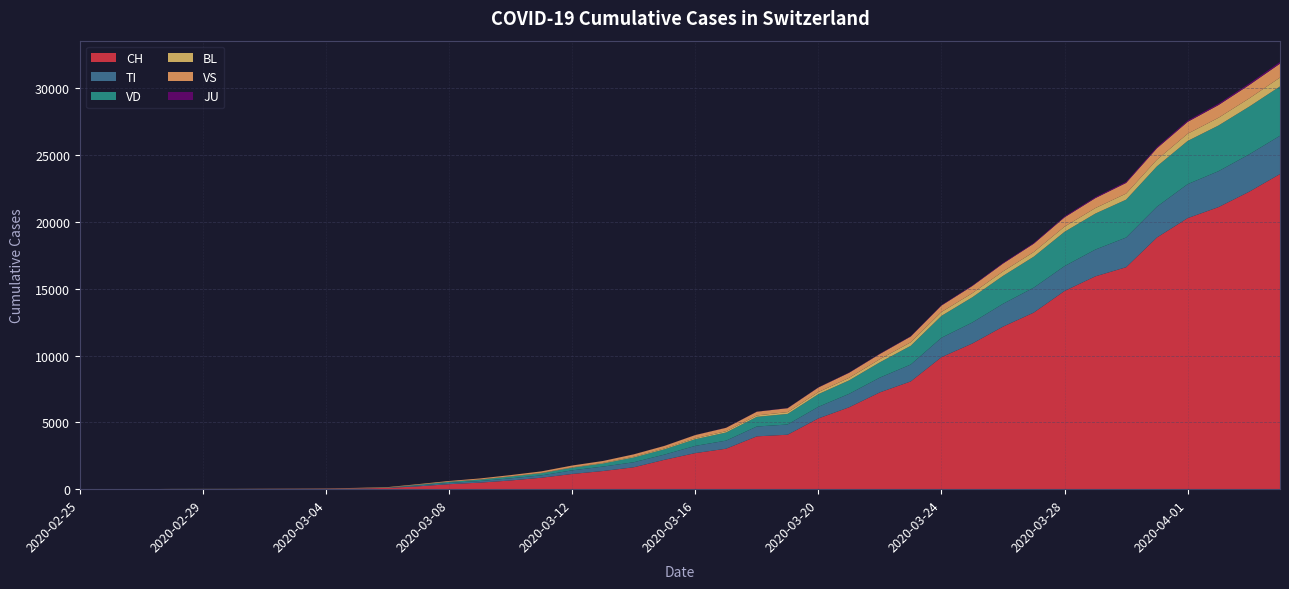

Reading left to right, list all the values displayed in this chart.

CH: 2020-02-25=0	2020-02-26=1	2020-02-27=2	2020-02-28=13	2020-02-29=15	2020-03-01=16	2020-03-02=22	2020-03-03=27	2020-03-04=36	2020-03-05=56	2020-03-06=98	2020-03-07=214	2020-03-08=374	2020-03-09=491	2020-03-10=652	2020-03-11=858	2020-03-12=1139	2020-03-13=1359	2020-03-14=1639	2020-03-15=2200	2020-03-16=2700	2020-03-17=3028	2020-03-18=3953	2020-03-19=4075	2020-03-20=5294	2020-03-21=6128	2020-03-22=7245	2020-03-23=8060	2020-03-24=9877	2020-03-25=10897	2020-03-26=12161	2020-03-27=13213	2020-03-28=14829	2020-03-29=15922	2020-03-30=16605	2020-03-31=18827	2020-04-01=20278	2020-04-02=21100	2020-04-03=22253	2020-04-04=23574
TI: 2020-02-25=0	2020-02-26=0	2020-02-27=0	2020-02-28=0	2020-02-29=0	2020-03-01=0	2020-03-02=0	2020-03-03=0	2020-03-04=0	2020-03-05=0	2020-03-06=0	2020-03-07=69	2020-03-08=98	2020-03-09=119	2020-03-10=162	2020-03-11=177	2020-03-12=271	2020-03-13=333	2020-03-14=376	2020-03-15=390	2020-03-16=540	2020-03-17=604	2020-03-18=736	2020-03-19=765	2020-03-20=868	2020-03-21=1007	2020-03-22=1106	2020-03-23=1264	2020-03-24=1453	2020-03-25=1572	2020-03-26=1708	2020-03-27=1866	2020-03-28=1861	2020-03-29=2003	2020-03-30=2220	2020-03-31=2304	2020-04-01=2542	2020-04-02=2687	2020-04-03=2796	2020-04-04=2864
VD: 2020-02-25=0	2020-02-26=0	2020-02-27=0	2020-02-28=4	2020-02-29=4	2020-03-01=4	2020-03-02=6	2020-03-03=8	2020-03-04=10	2020-03-05=15	2020-03-06=22	2020-03-07=48	2020-03-08=75	2020-03-09=103	2020-03-10=130	2020-03-11=159	2020-03-12=196	2020-03-13=228	2020-03-14=358	2020-03-15=396	2020-03-16=501	2020-03-17=610	2020-03-18=724	2020-03-19=793	2020-03-20=949	2020-03-21=1007	2020-03-22=1145	2020-03-23=1403	2020-03-24=1639	2020-03-25=1885	2020-03-26=2090	2020-03-27=2318	2020-03-28=2565	2020-03-29=2693	2020-03-30=2835	2020-03-31=3018	2020-04-01=3233	2020-04-02=3419	2020-04-03=3571	2020-04-04=3693
BL: 2020-02-25=0	2020-02-26=0	2020-02-27=0	2020-02-28=0	2020-02-29=1	2020-03-01=1	2020-03-02=1	2020-03-03=1	2020-03-04=2	2020-03-05=3	2020-03-06=4	2020-03-07=7	2020-03-08=12	2020-03-09=17	2020-03-10=22	2020-03-11=27	2020-03-12=35	2020-03-13=46	2020-03-14=57	2020-03-15=64	2020-03-16=74	2020-03-17=95	2020-03-18=107	2020-03-19=133	2020-03-20=155	2020-03-21=193	2020-03-22=233	2020-03-23=262	2020-03-24=288	2020-03-25=309	2020-03-26=335	2020-03-27=349	2020-03-28=390	2020-03-29=411	2020-03-30=455	2020-03-31=497	2020-04-01=540	2020-04-02=576	2020-04-03=616	2020-04-04=662
VS: 2020-02-25=0	2020-02-26=0	2020-02-27=0	2020-02-28=6	2020-02-29=6	2020-03-01=7	2020-03-02=10	2020-03-03=12	2020-03-04=14	2020-03-05=24	2020-03-06=31	2020-03-07=42	2020-03-08=56	2020-03-09=73	2020-03-10=90	2020-03-11=113	2020-03-12=131	2020-03-13=145	2020-03-14=178	2020-03-15=192	2020-03-16=236	2020-03-17=256	2020-03-18=278	2020-03-19=293	2020-03-20=343	2020-03-21=376	2020-03-22=391	2020-03-23=433	2020-03-24=484	2020-03-25=536	2020-03-26=587	2020-03-27=621	2020-03-28=695	2020-03-29=745	2020-03-30=797	2020-03-31=856	2020-04-01=888	2020-04-02=952	2020-04-03=1000	2020-04-04=1042
JU: 2020-02-25=0	2020-02-26=0	2020-02-27=0	2020-02-28=0	2020-02-29=0	2020-03-01=0	2020-03-02=0	2020-03-03=0	2020-03-04=0	2020-03-05=0	2020-03-06=0	2020-03-07=0	2020-03-08=0	2020-03-09=1	2020-03-10=1	2020-03-11=1	2020-03-12=2	2020-03-13=3	2020-03-14=4	2020-03-15=6	2020-03-16=7	2020-03-17=10	2020-03-18=13	2020-03-19=16	2020-03-20=19	2020-03-21=23	2020-03-22=26	2020-03-23=29	2020-03-24=36	2020-03-25=41	2020-03-26=51	2020-03-27=57	2020-03-28=67	2020-03-29=77	2020-03-30=82	2020-03-31=90	2020-04-01=96	2020-04-02=102	2020-04-03=113	2020-04-04=120